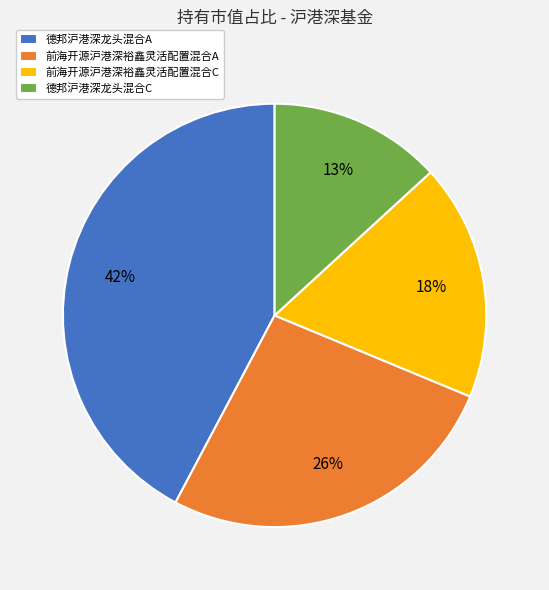

How many slices are in this pie chart?

4